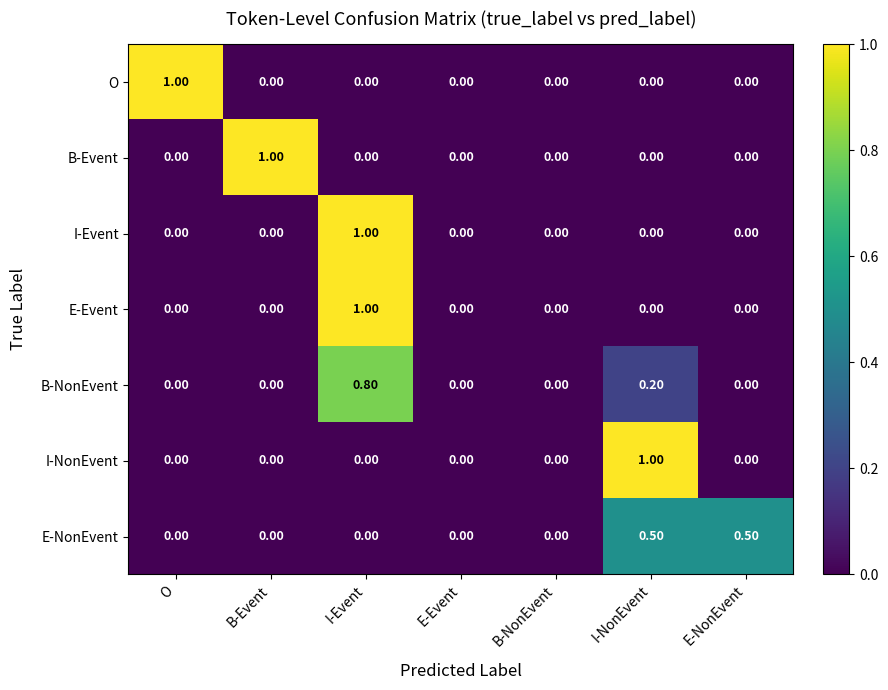

Between B-Event and E-NonEvent, which series saw the biggest shift?

B-Event